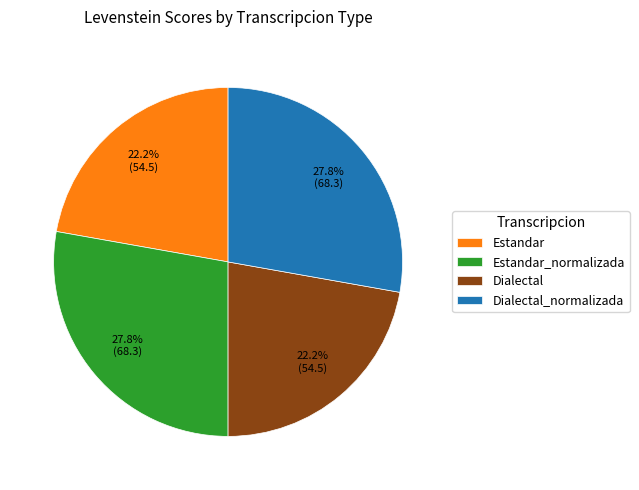

To the nearest percent, what percentage of the pie is Dialectal_normalizada?

28%